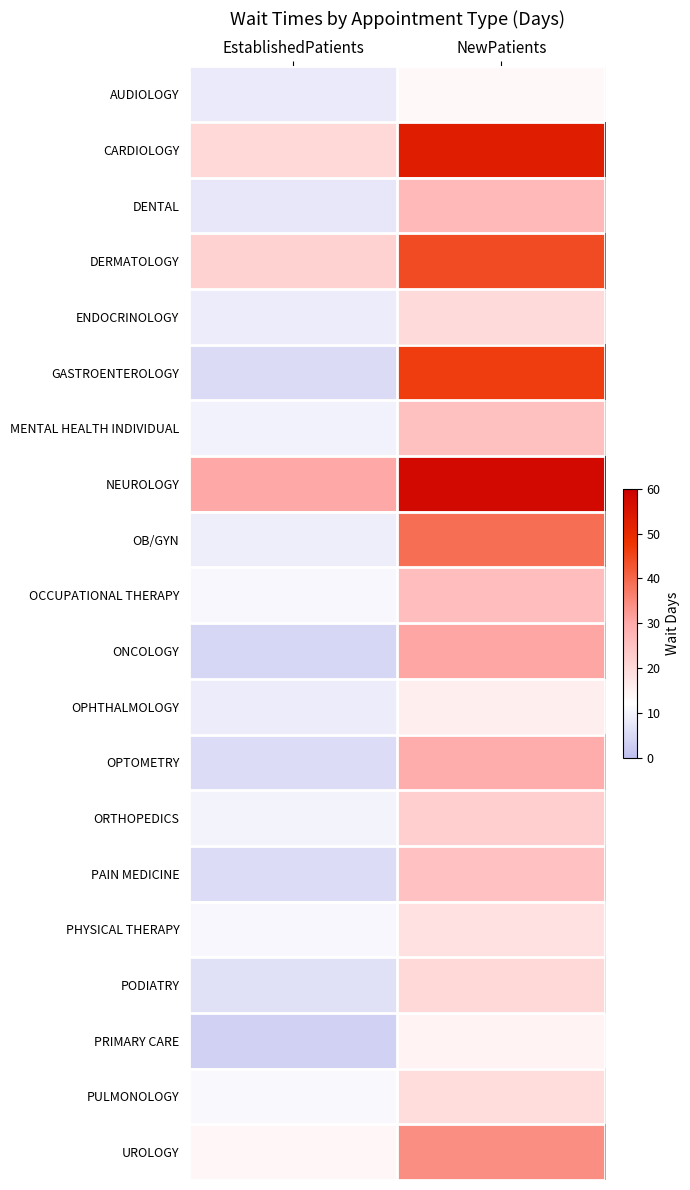

Reading left to right, list all the values displayed in this chart.

AUDIOLOGY: EstablishedPatients=8.1	NewPatients=13.4
CARDIOLOGY: EstablishedPatients=20.3	NewPatients=53.2
DENTAL: EstablishedPatients=7.7	NewPatients=26.9
DERMATOLOGY: EstablishedPatients=21.5	NewPatients=44.2
ENDOCRINOLOGY: EstablishedPatients=8.5	NewPatients=19.8
GASTROENTEROLOGY: EstablishedPatients=5.2	NewPatients=46.2
MENTAL HEALTH INDIVIDUAL: EstablishedPatients=9.8	NewPatients=25.1
NEUROLOGY: EstablishedPatients=30.0	NewPatients=57.8
OB/GYN: EstablishedPatients=9.1	NewPatients=39.1
OCCUPATIONAL THERAPY: EstablishedPatients=10.6	NewPatients=25.8
ONCOLOGY: EstablishedPatients=4.4	NewPatients=30.7
OPHTHALMOLOGY: EstablishedPatients=8.5	NewPatients=15.6
OPTOMETRY: EstablishedPatients=5.6	NewPatients=29.4
ORTHOPEDICS: EstablishedPatients=10.0	NewPatients=22.3
PAIN MEDICINE: EstablishedPatients=5.5	NewPatients=24.9
PHYSICAL THERAPY: EstablishedPatients=10.6	NewPatients=18.4
PODIATRY: EstablishedPatients=6.1	NewPatients=20.3
PRIMARY CARE: EstablishedPatients=3.5	NewPatients=14.4
PULMONOLOGY: EstablishedPatients=10.9	NewPatients=19.0
UROLOGY: EstablishedPatients=13.8	NewPatients=34.1